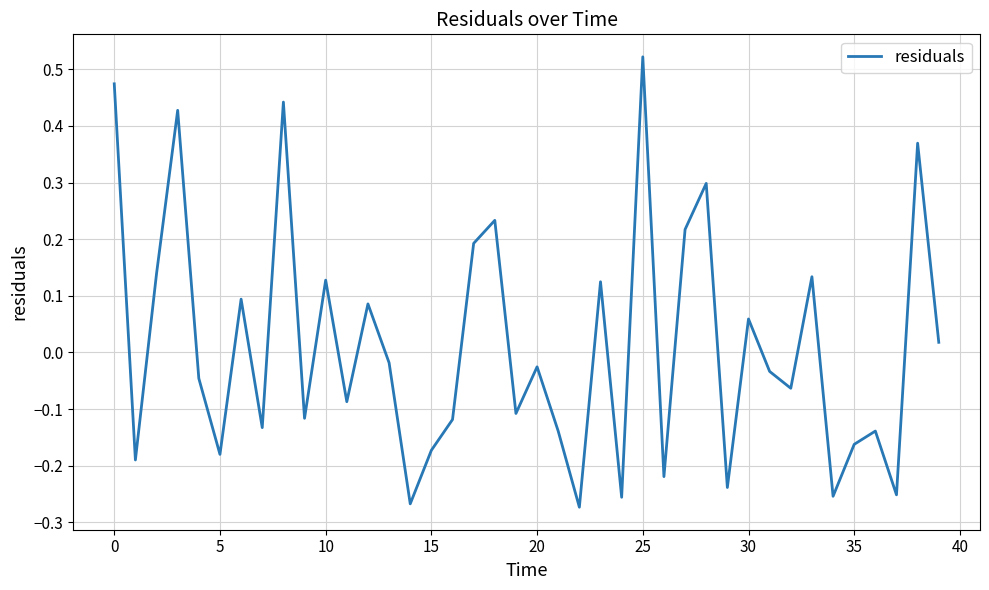

What is the difference between the maximum and minimum values?

0.8